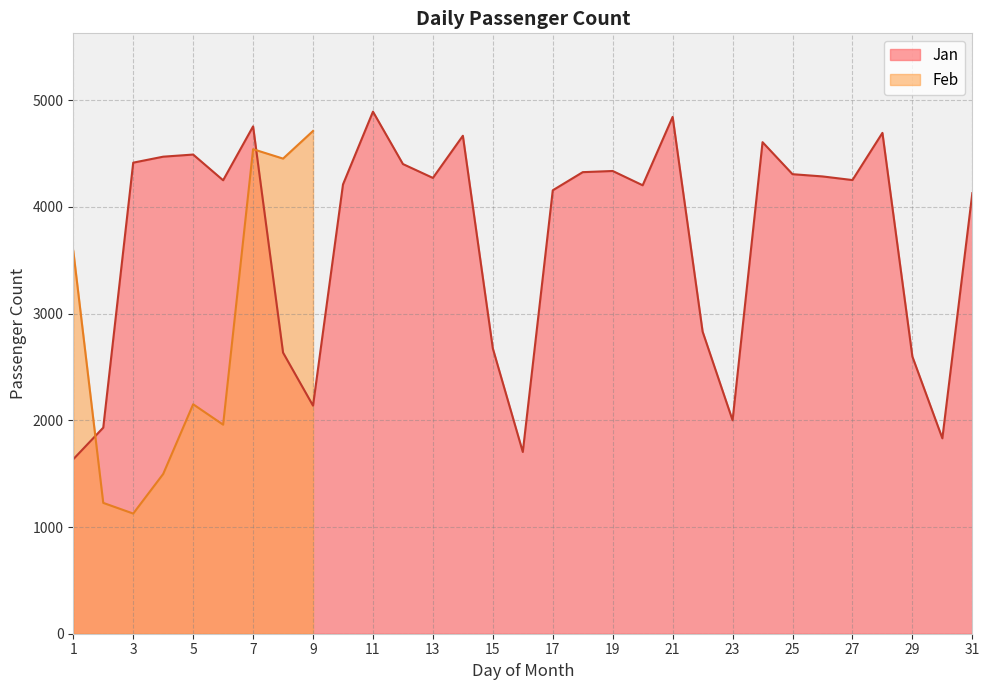

True or false: the data shows 982 at 29.

False